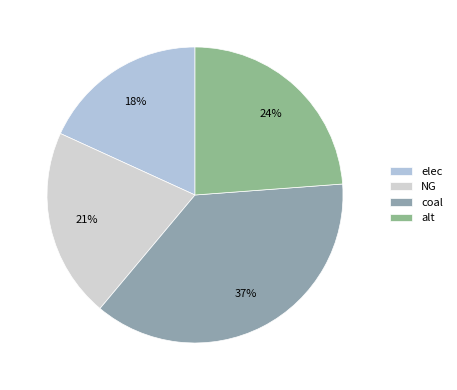

What percentage is the coal slice, to the nearest percent?

37%